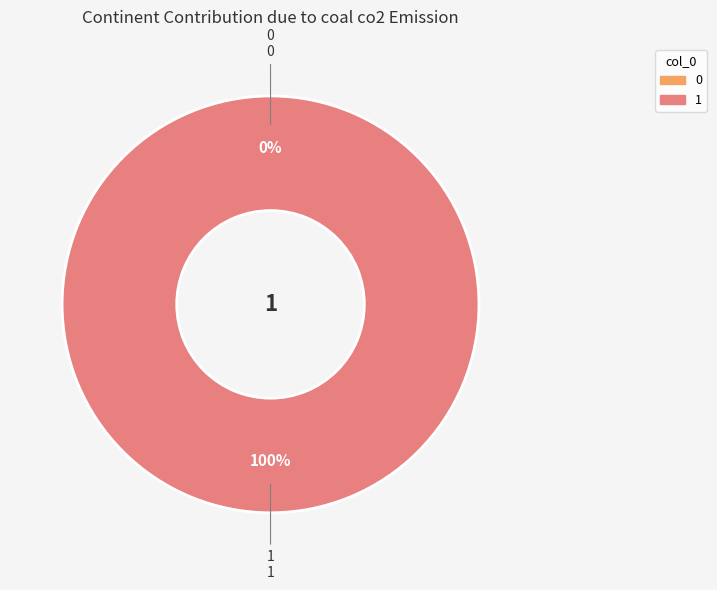

How many segments does this pie chart have?

2